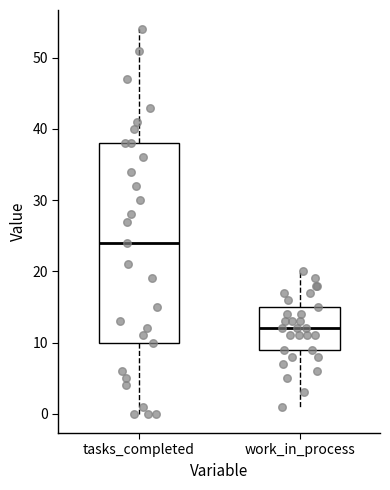

Reading left to right, read every box against the y-axis: the position of its median line, the range the box covers, and the ends of its whiskers. The values are not printed on the chart, so give them approximately, as read against the axis.

tasks_completed: median 24, box 10 to 38, whiskers 0 to 54
work_in_process: median 12, box 9 to 15, whiskers 1 to 20